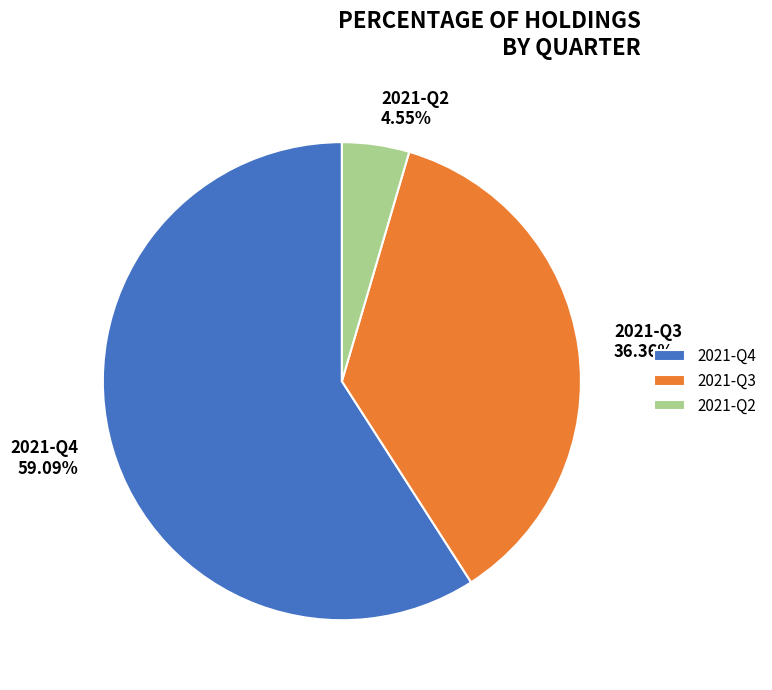

How many slices are in this pie chart?

3